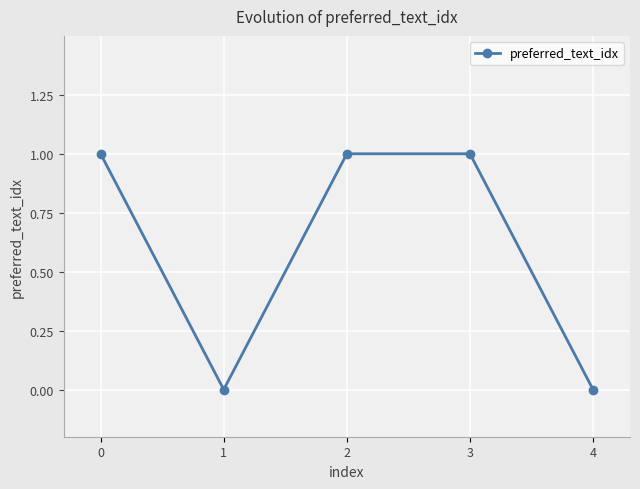

How many lines are shown in the chart?

1